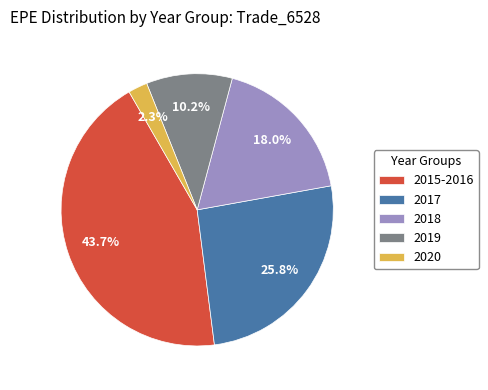

Rank the categories by value from highest to lowest.

2015-2016, 2017, 2018, 2019, 2020